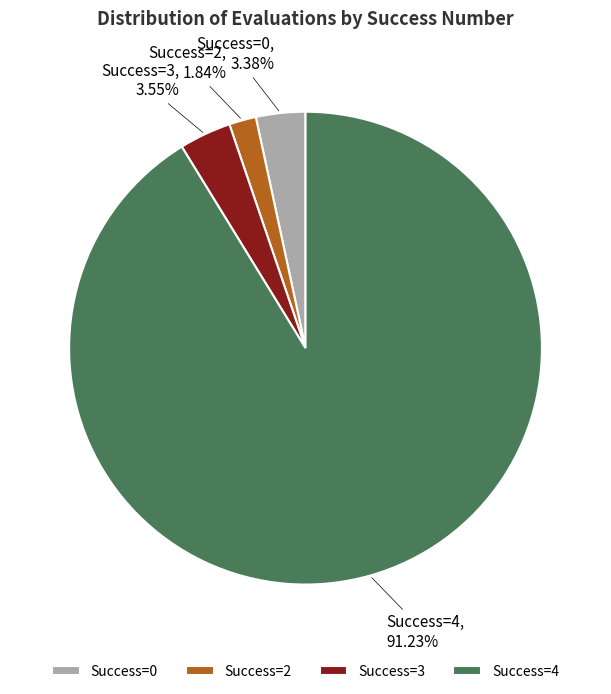

Does Success=4 represent more than half of the total?

Yes